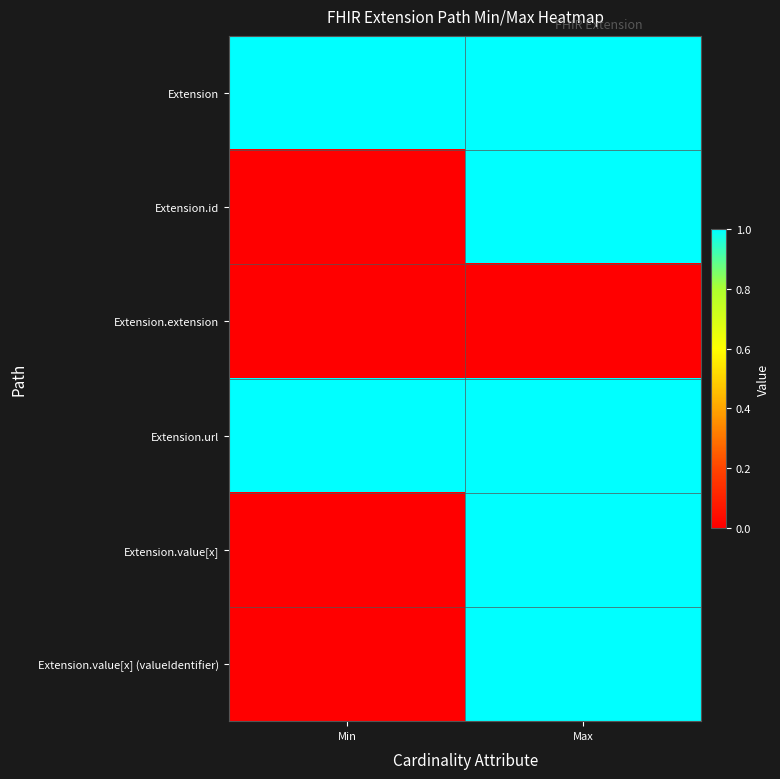

How many series are shown in this chart?

6